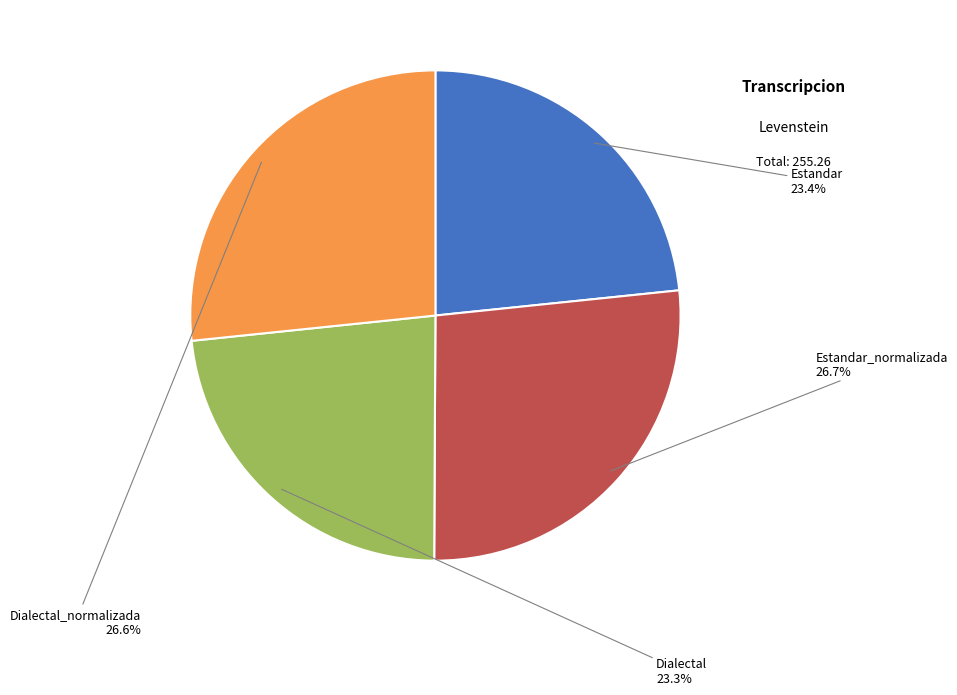

What percentage do Dialectal_normalizada and Dialectal together represent?

49.9%